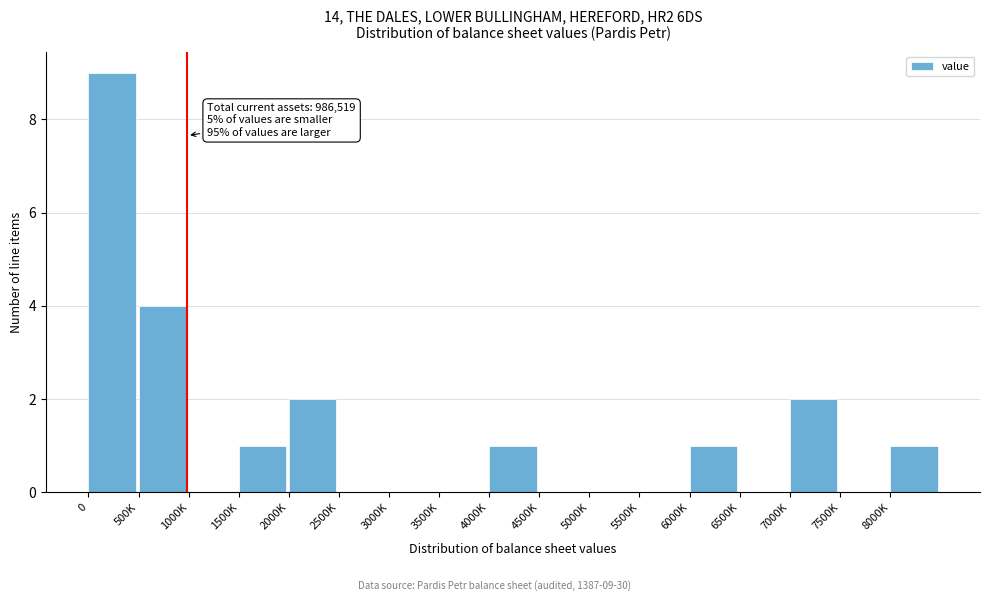

Reading right to left, list all the values displayed in this chart.

8000K=1	7500K=0	7000K=2	6500K=0	6000K=1	5500K=0	5000K=0	4500K=0	4000K=1	3500K=0	3000K=0	2500K=0	2000K=2	1500K=1	1000K=0	500K=4	0=9